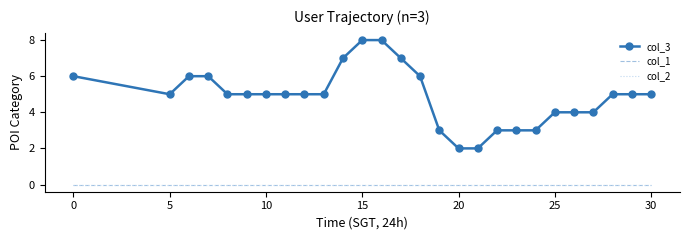

Does the chart have visible grid lines?

No